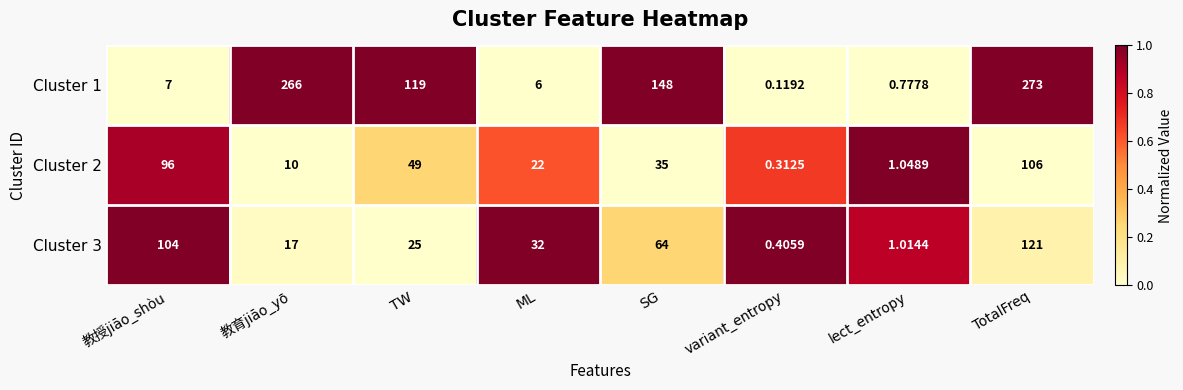

Where is Cluster 3 nearest to the value 60?

SG